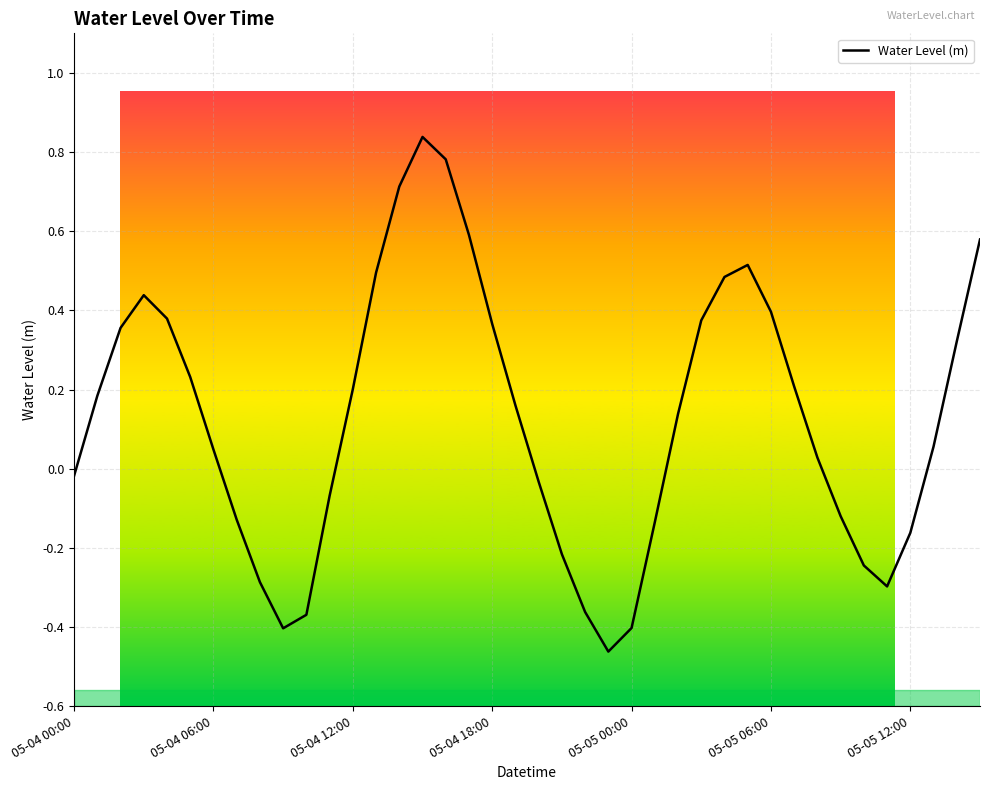

What is the difference between the maximum and minimum values?

1.3